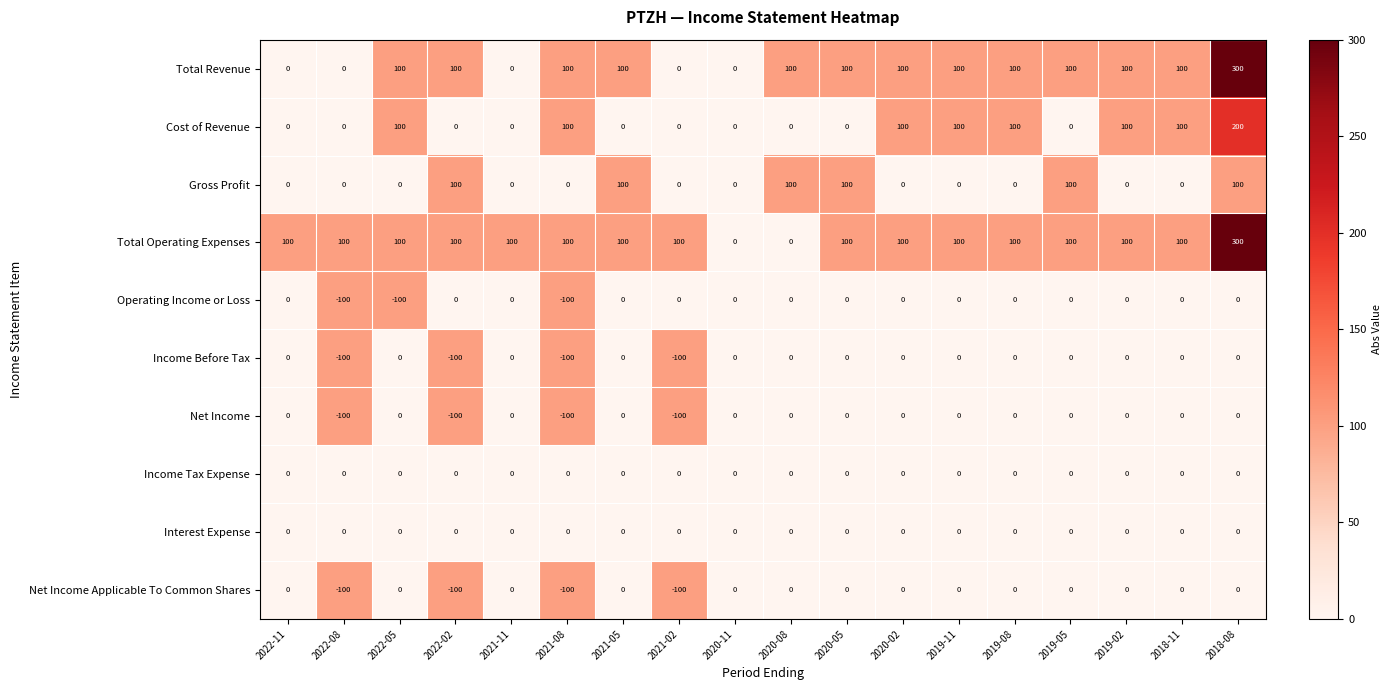

The Gross Profit series shows 0 at 2021-08. True or false?

True